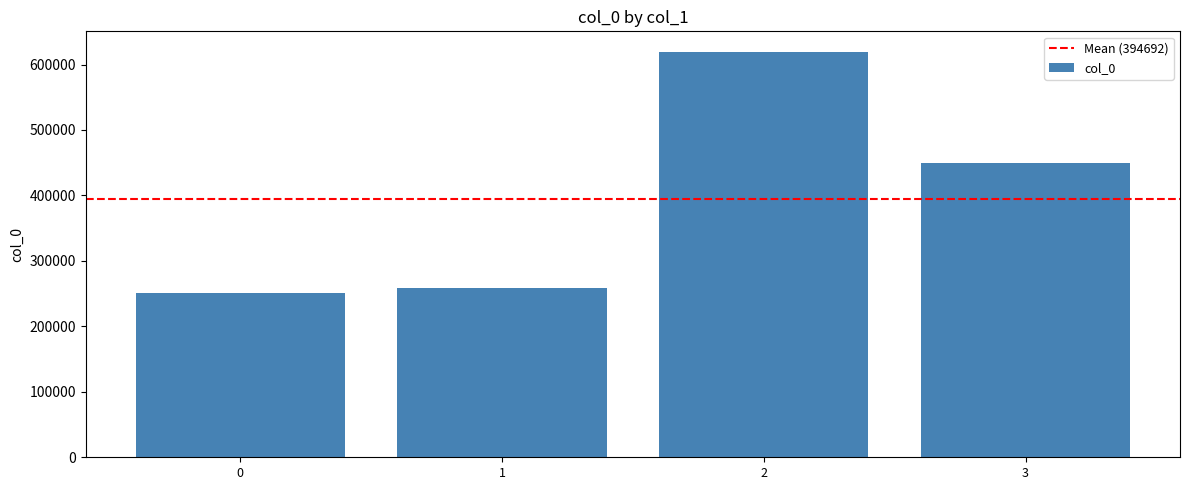

How many values are below 449513?

2